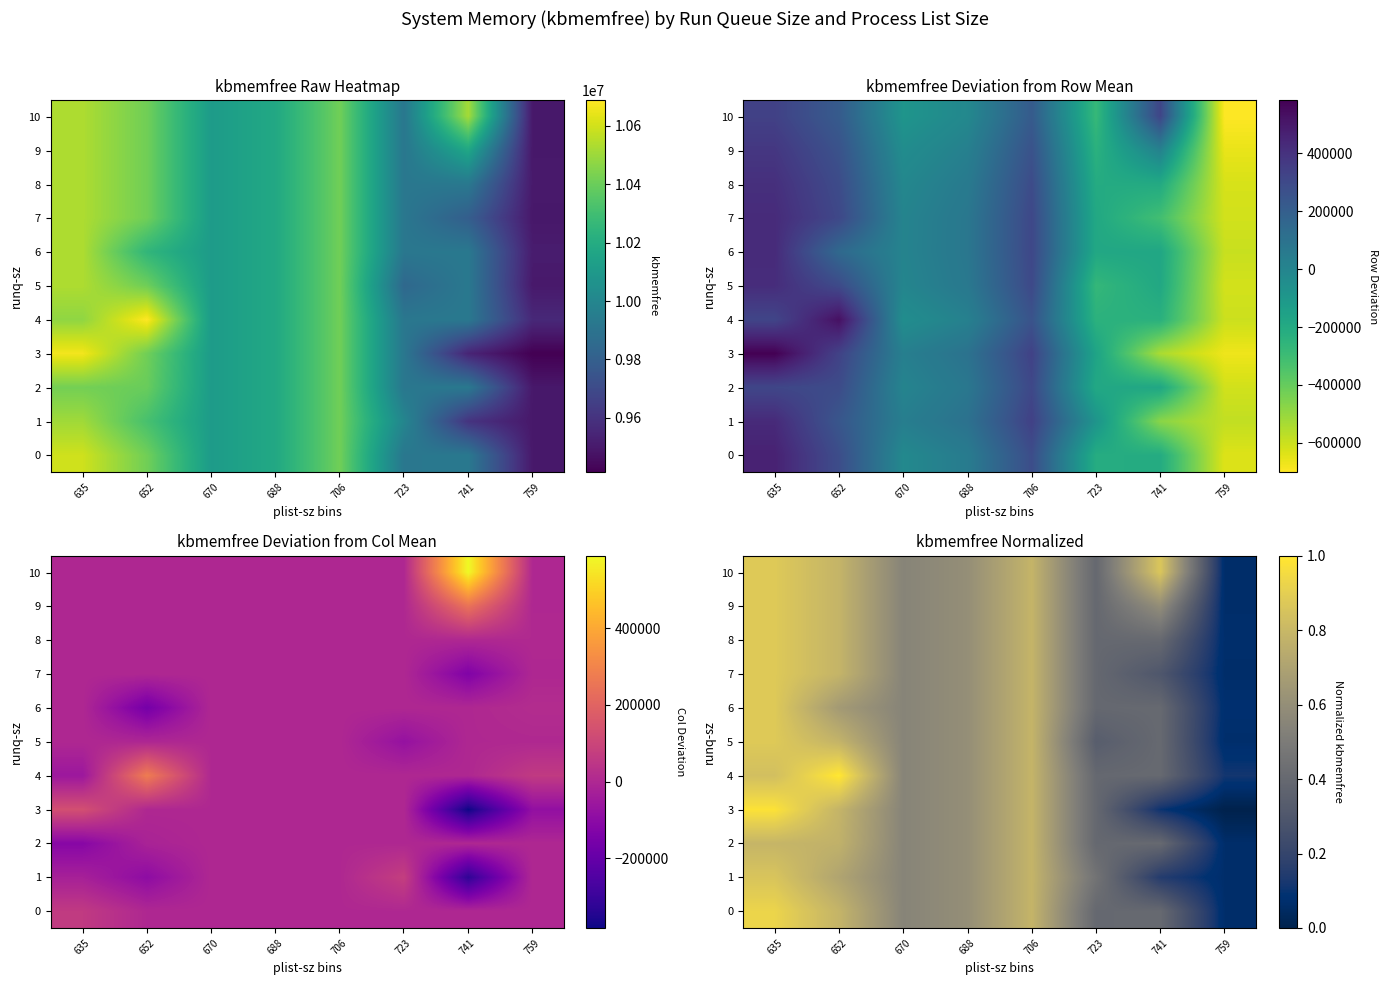

Is the value of row_9 at 741 greater than the value of row_8 at 741?

Yes